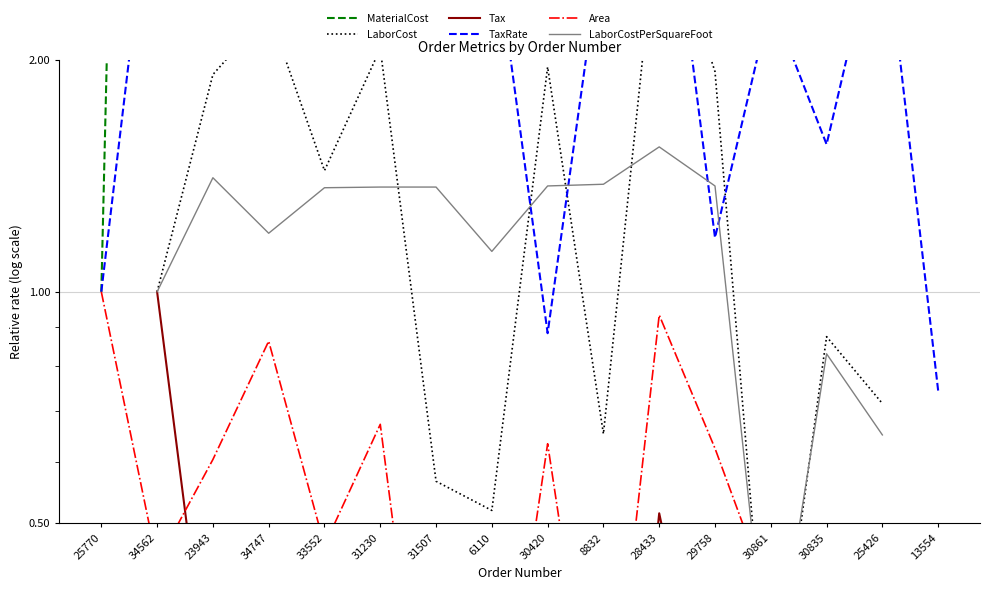

At which category is the sum across all series the highest?

34562